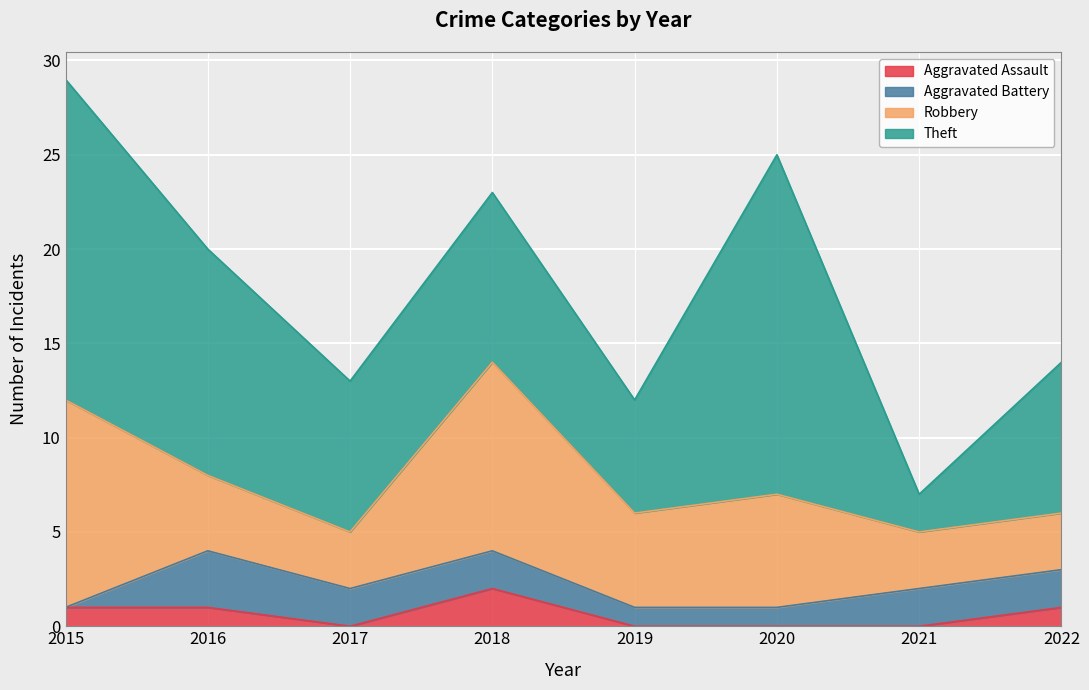

What is the difference between the second highest and second lowest values in the Theft series?

11